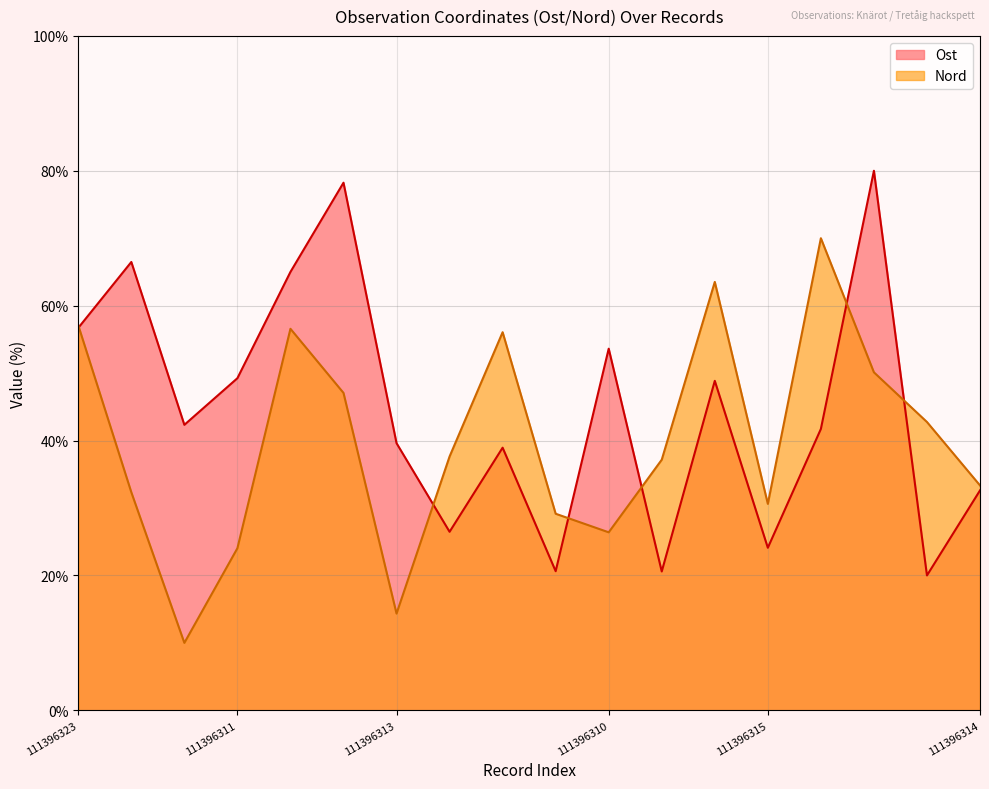

Rank the series by their average value, from highest to lowest.

Ost, Nord